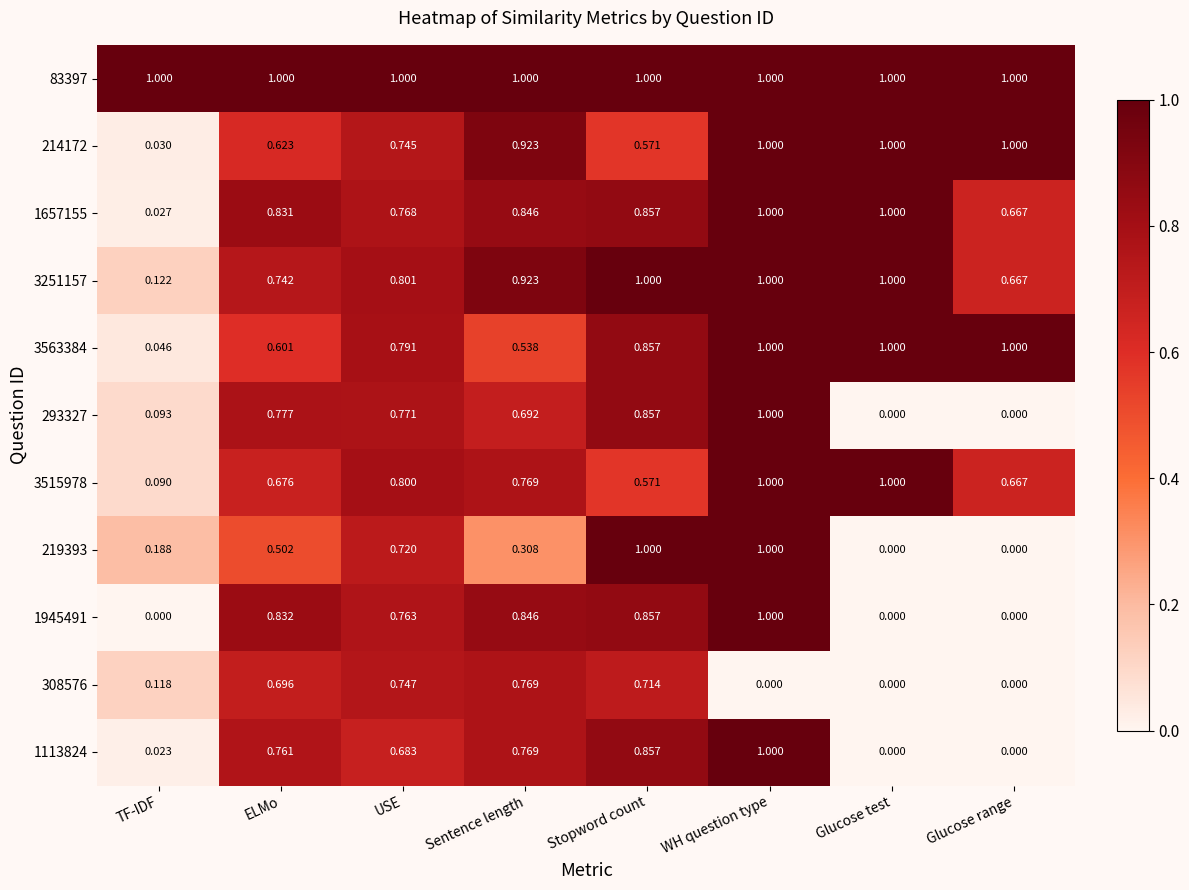

Reading right to left, list all the values displayed in this chart.

83397: Glucose range=1.0	Glucose test=1.0	WH question type=1.0	Stopword count=1.0	Sentence length=1.0	USE=1.0	ELMo=1.0	TF-IDF=1.0
214172: Glucose range=1.0	Glucose test=1.0	WH question type=1.0	Stopword count=0.6	Sentence length=0.9	USE=0.7	ELMo=0.6	TF-IDF=0.0
1657155: Glucose range=0.7	Glucose test=1.0	WH question type=1.0	Stopword count=0.9	Sentence length=0.8	USE=0.8	ELMo=0.8	TF-IDF=0.0
3251157: Glucose range=0.7	Glucose test=1.0	WH question type=1.0	Stopword count=1.0	Sentence length=0.9	USE=0.8	ELMo=0.7	TF-IDF=0.1
3563384: Glucose range=1.0	Glucose test=1.0	WH question type=1.0	Stopword count=0.9	Sentence length=0.5	USE=0.8	ELMo=0.6	TF-IDF=0.0
293327: Glucose range=0.0	Glucose test=0.0	WH question type=1.0	Stopword count=0.9	Sentence length=0.7	USE=0.8	ELMo=0.8	TF-IDF=0.1
3515978: Glucose range=0.7	Glucose test=1.0	WH question type=1.0	Stopword count=0.6	Sentence length=0.8	USE=0.8	ELMo=0.7	TF-IDF=0.1
219393: Glucose range=0.0	Glucose test=0.0	WH question type=1.0	Stopword count=1.0	Sentence length=0.3	USE=0.7	ELMo=0.5	TF-IDF=0.2
1945491: Glucose range=0.0	Glucose test=0.0	WH question type=1.0	Stopword count=0.9	Sentence length=0.8	USE=0.8	ELMo=0.8	TF-IDF=0.0
308576: Glucose range=0.0	Glucose test=0.0	WH question type=0.0	Stopword count=0.7	Sentence length=0.8	USE=0.7	ELMo=0.7	TF-IDF=0.1
1113824: Glucose range=0.0	Glucose test=0.0	WH question type=1.0	Stopword count=0.9	Sentence length=0.8	USE=0.7	ELMo=0.8	TF-IDF=0.0